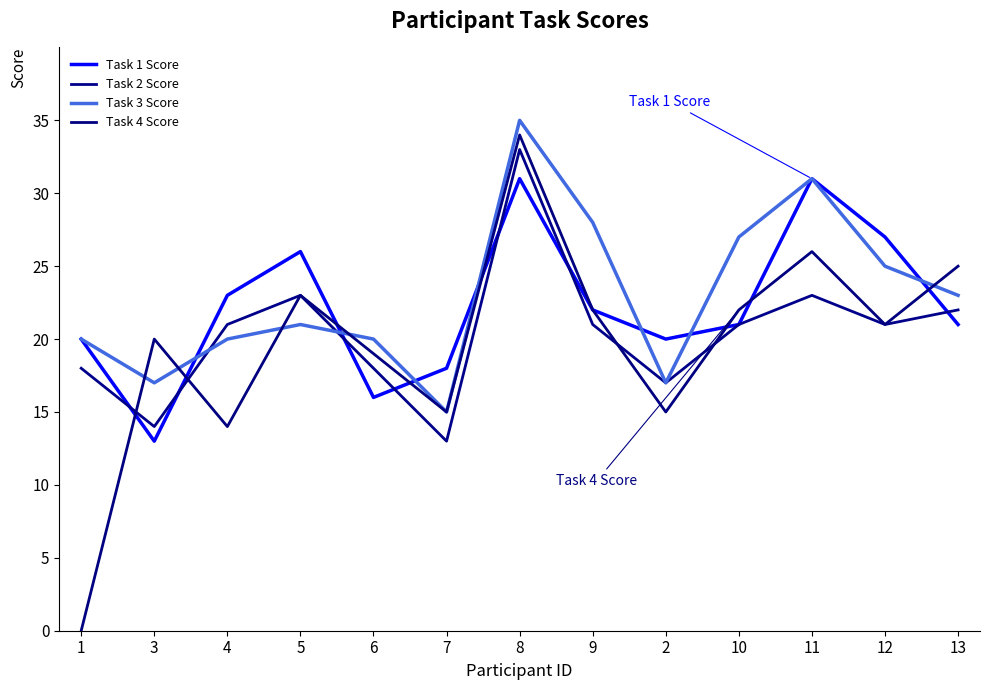

How many intersections are there between Task 4 Score and Task 1 Score?

8